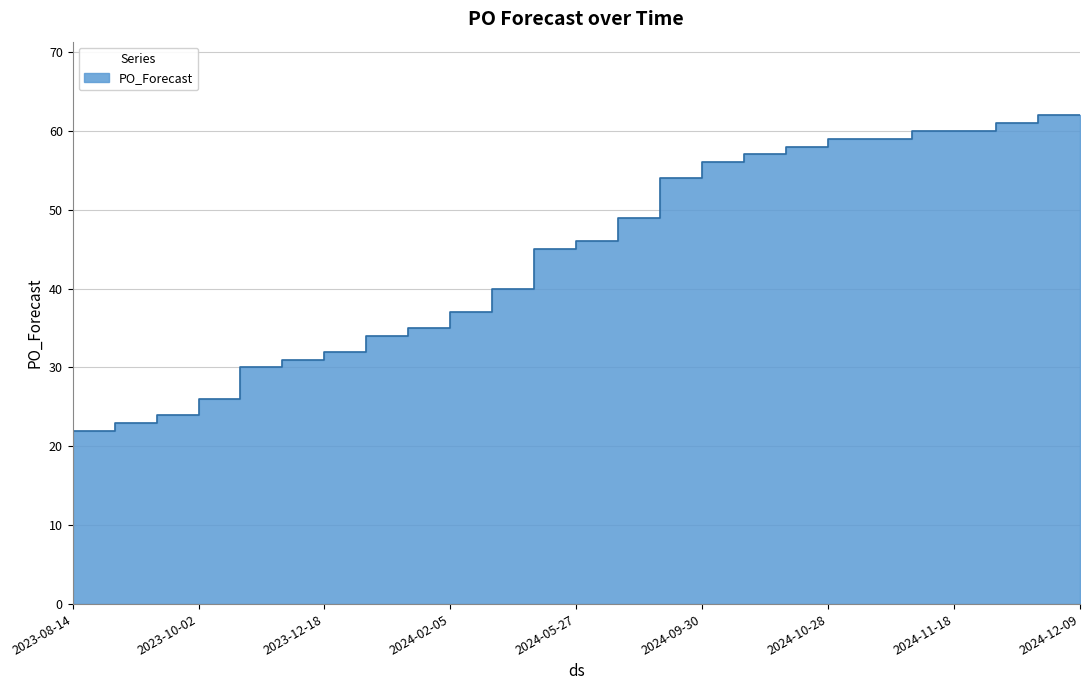

How many lines are shown in the chart?

1